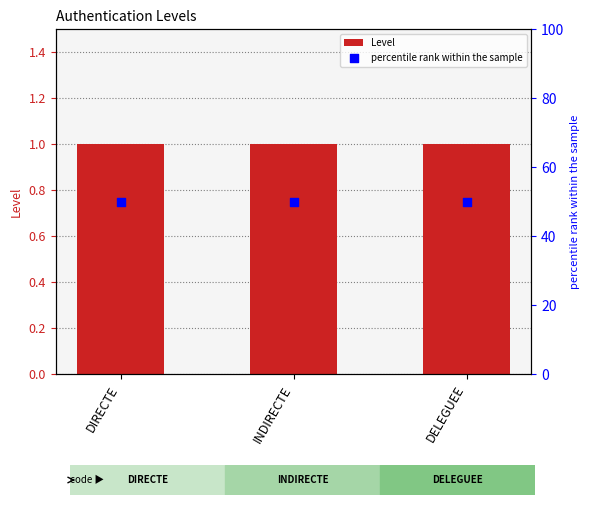

What is the total value across all series at INDIRECTE?

51